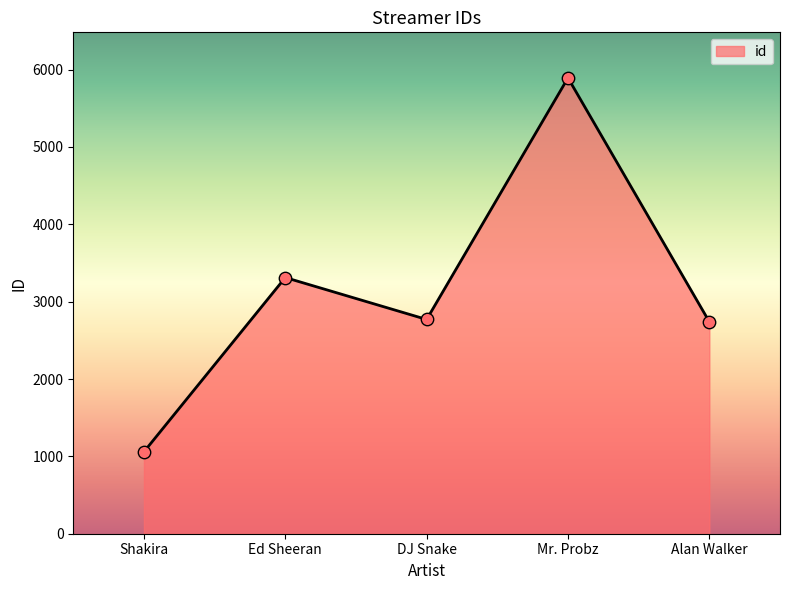

What is the ratio of the value at Shakira to the value at Ed Sheeran?

0.3